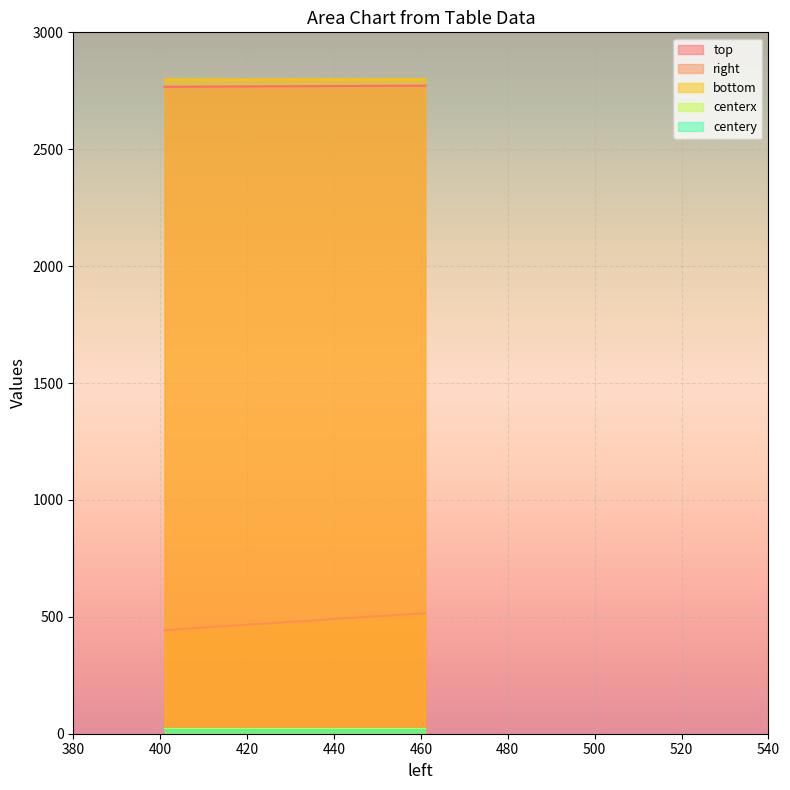

What are all the series names shown in the legend?

top, right, bottom, centerx, centery